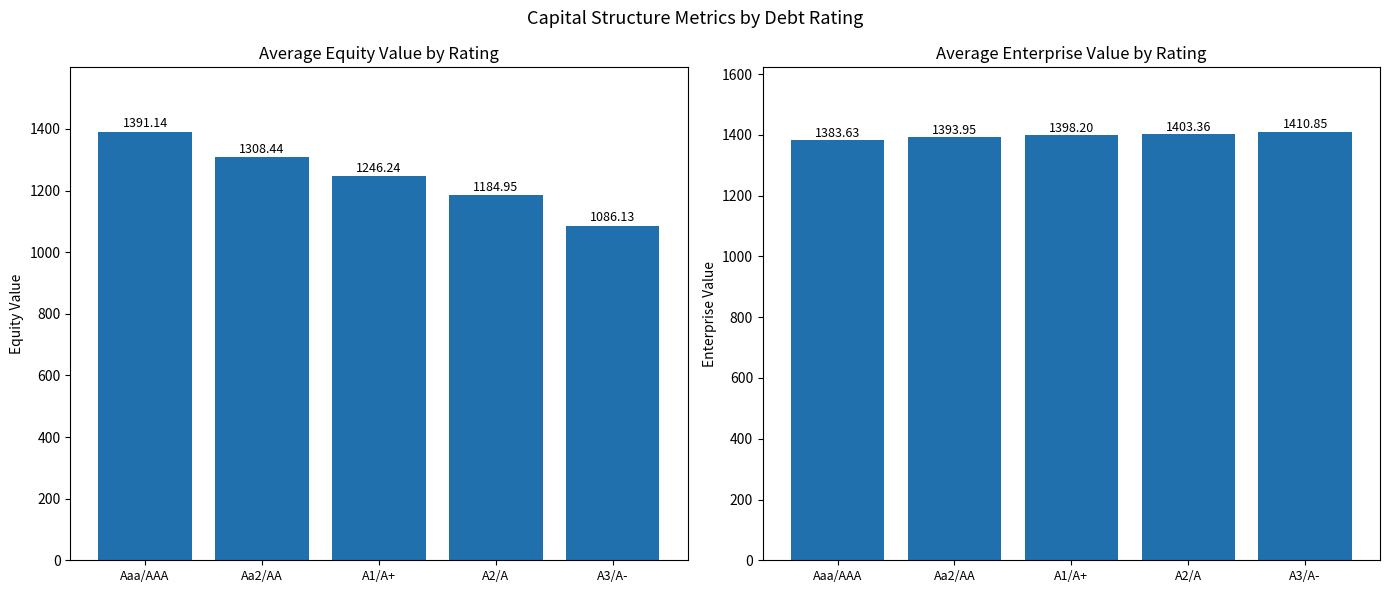

Is the value of Avg Enterprise Value at Aa2/AA greater than the value of Avg Equity Value at A3/A-?

Yes